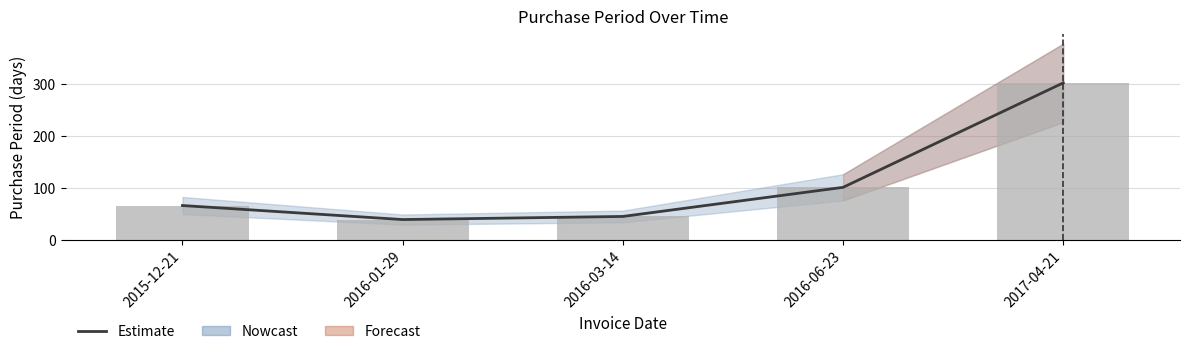

True or false: PurchasePeriod has a value of 19 at 2016-03-14.

False